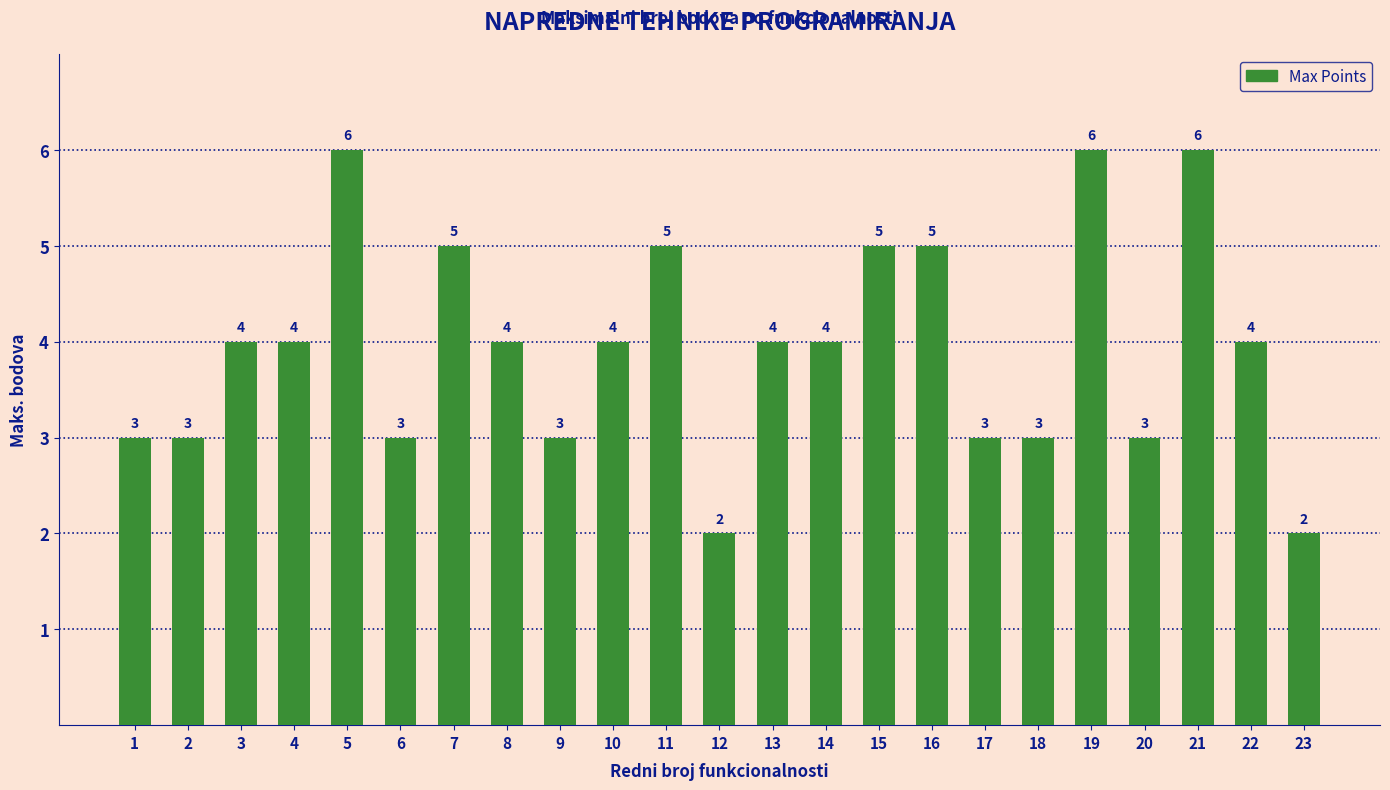

Reading left to right, what are all the values shown in this chart?

3	3	4	4	6	3	5	4	3	4	5	2	4	4	5	5	3	3	6	3	6	4	2